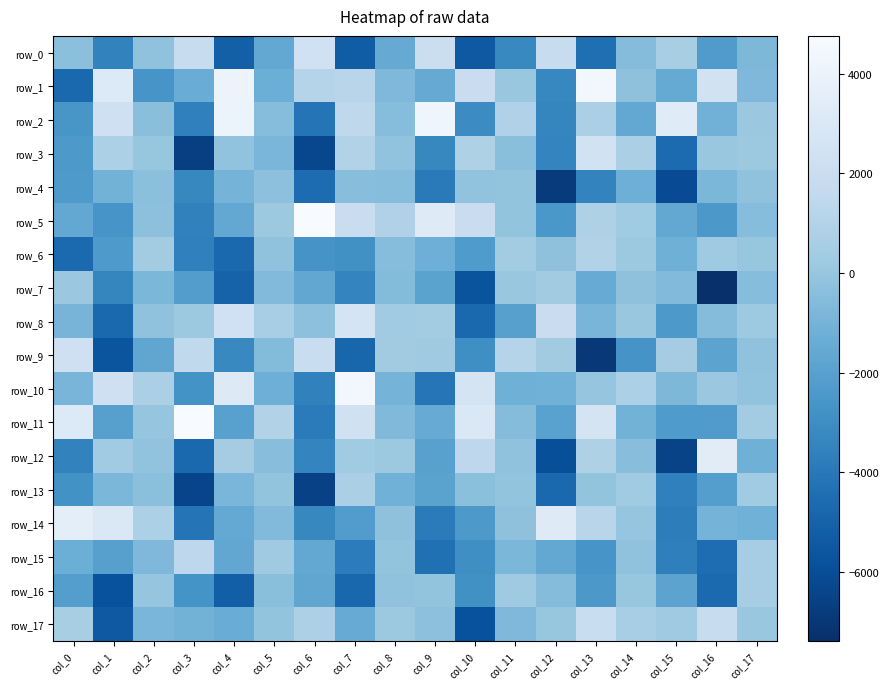

What is the difference between the row_11 values at col_10 and col_17?

2611.8